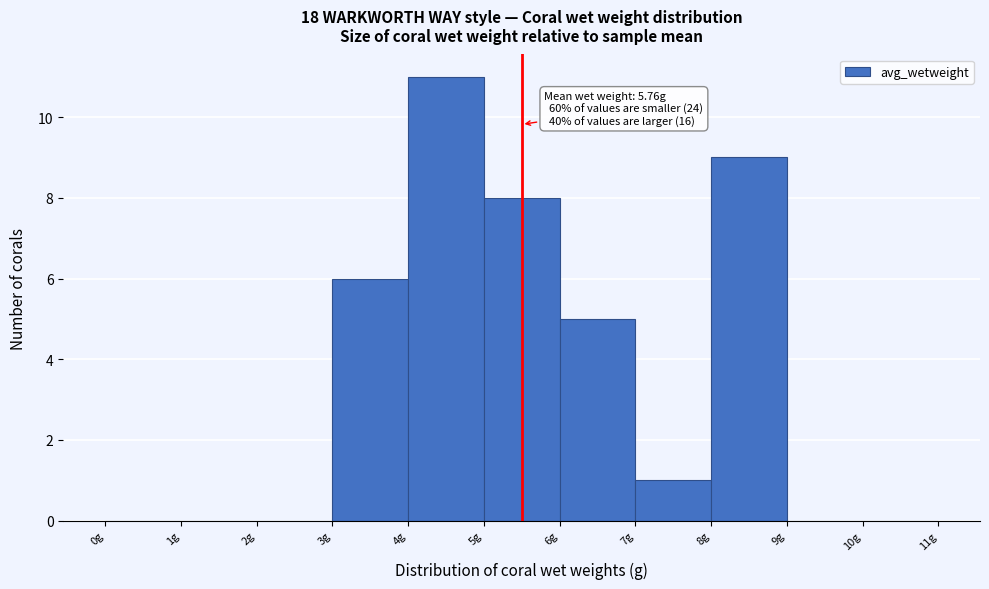

Over which range of the x-axis is the bar tallest?

4 to 5